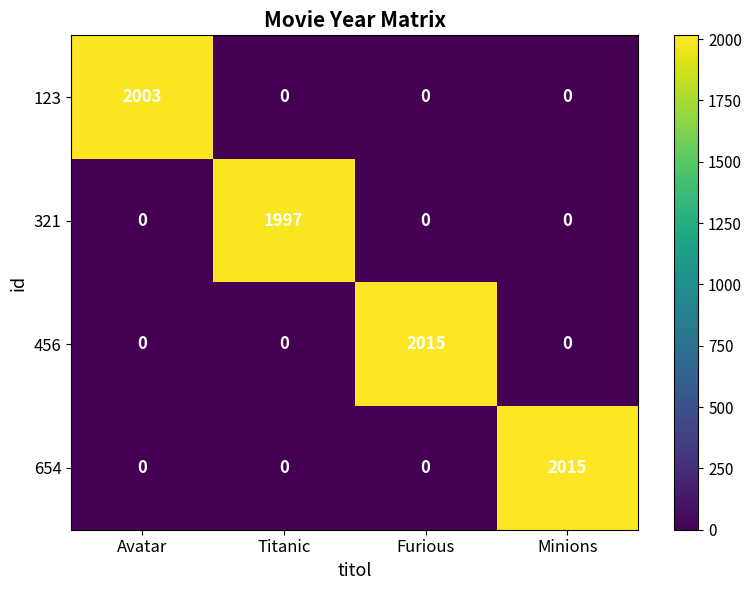

What is the total value across all series at Avatar?

2003